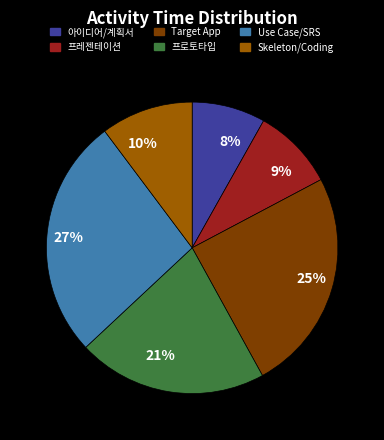

Which slice is the smallest?

8%